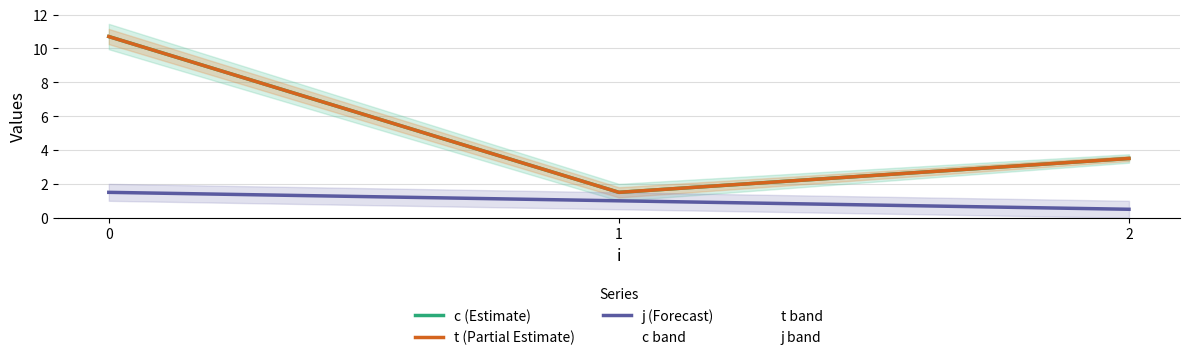

Which series has the largest total across all categories?

c (Estimate)